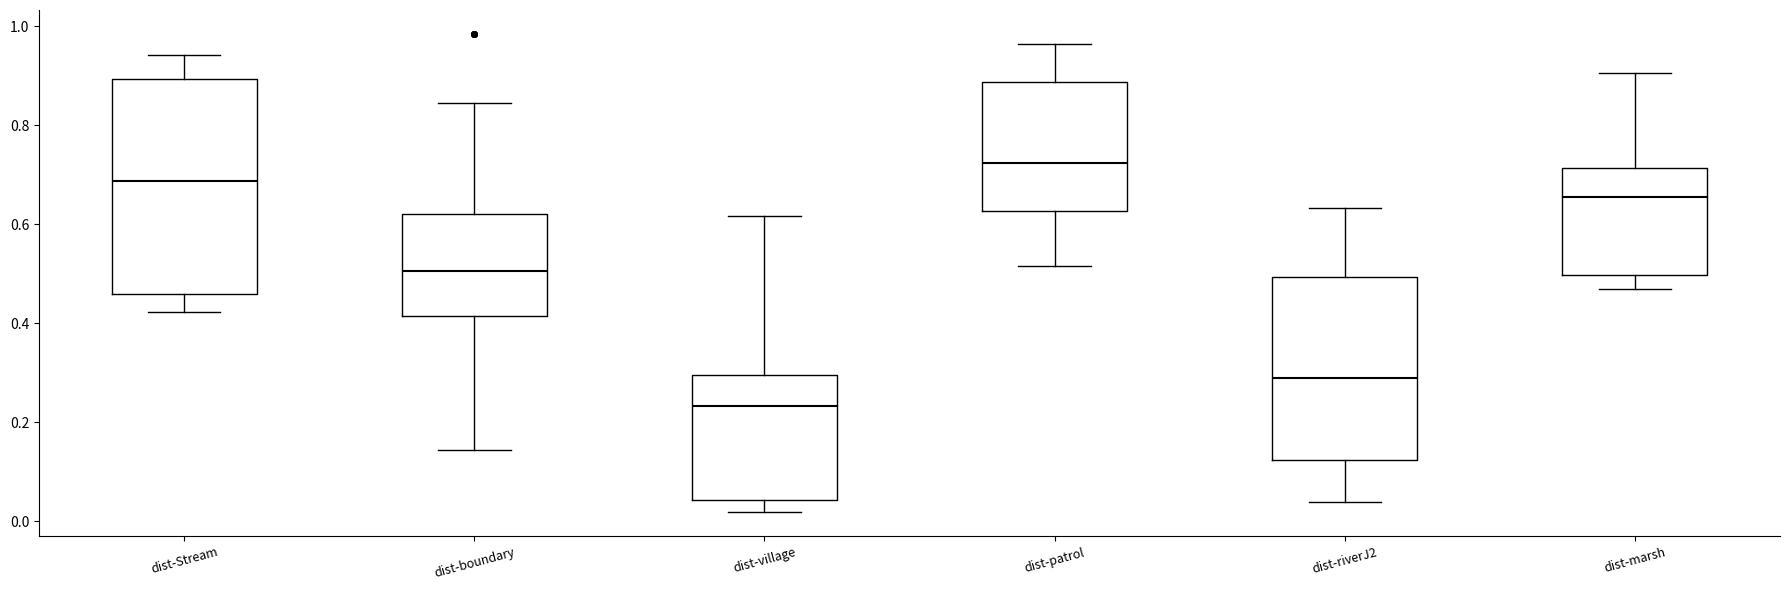

Which box is the tallest, from its lower edge to its upper edge?

dist-Stream